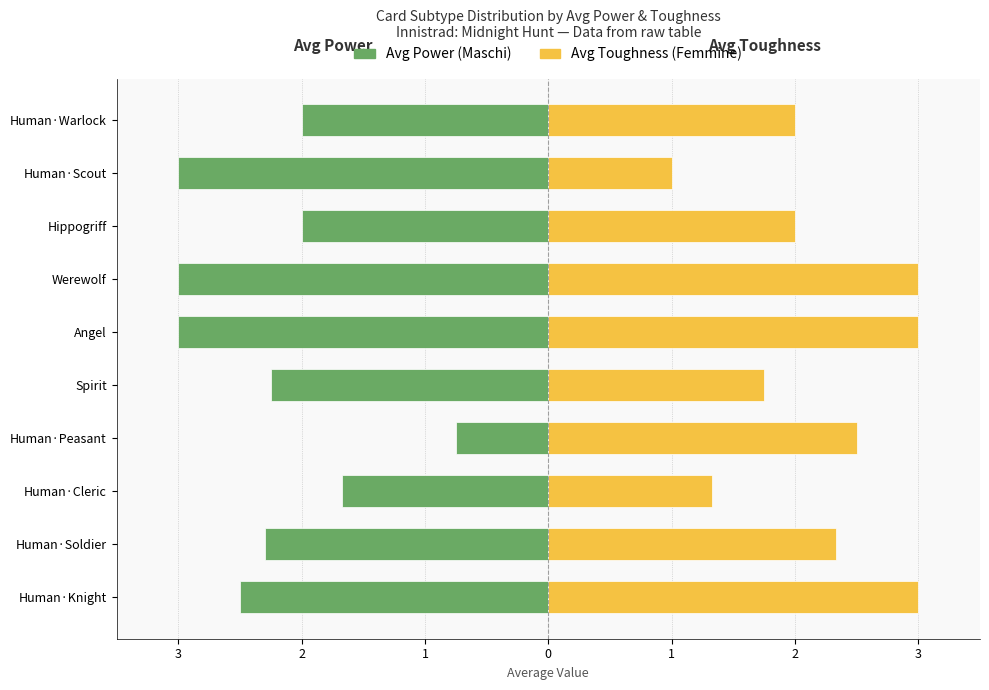

Reading right to left, what are all the values shown in this chart?

Avg Power (Maschi): -2.0	-3.0	-2.0	-3.0	-3.0	-2.2	-0.8	-1.7	-2.3	-2.5
Avg Toughness (Femmine): 2.0	1.0	2.0	3.0	3.0	1.8	2.5	1.3	2.3	3.0